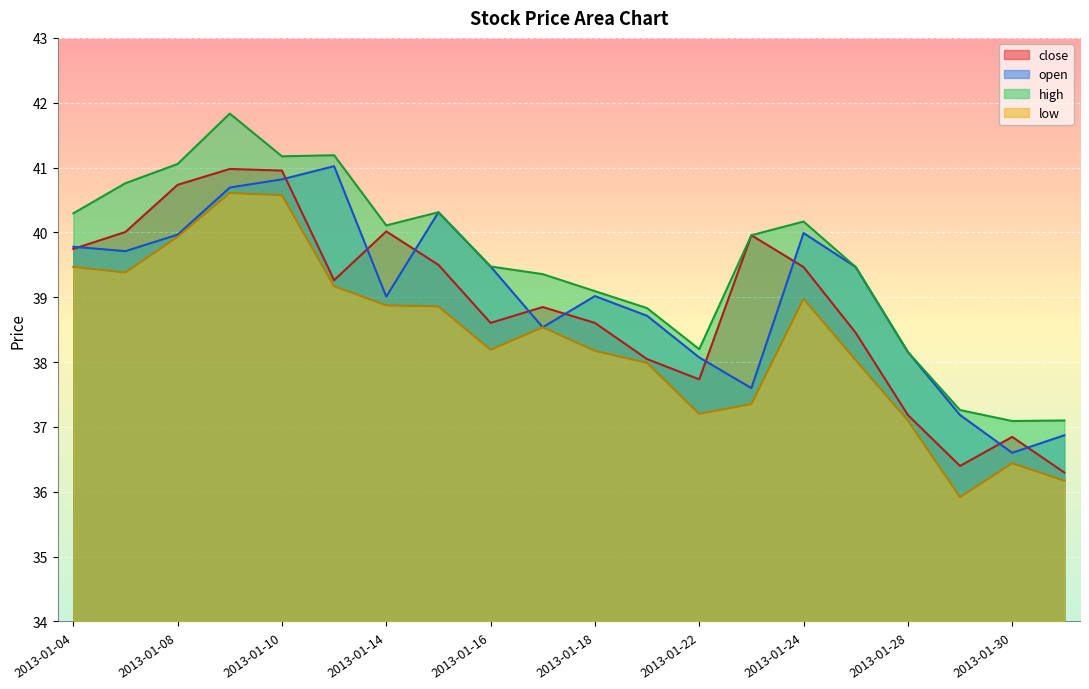

Reading left to right, what are all the values shown in this chart?

close: 2013-01-04=39.7	2013-01-07=40.0	2013-01-08=40.7	2013-01-09=41.0	2013-01-10=41.0	2013-01-11=39.3	2013-01-14=40.0	2013-01-15=39.5	2013-01-16=38.6	2013-01-17=38.8	2013-01-18=38.6	2013-01-21=38.0	2013-01-22=37.7	2013-01-23=40.0	2013-01-24=39.5	2013-01-25=38.5	2013-01-28=37.2	2013-01-29=36.4	2013-01-30=36.8	2013-01-31=36.3
open: 2013-01-04=39.8	2013-01-07=39.7	2013-01-08=40.0	2013-01-09=40.7	2013-01-10=40.8	2013-01-11=41.0	2013-01-14=39.0	2013-01-15=40.3	2013-01-16=39.5	2013-01-17=38.5	2013-01-18=39.0	2013-01-21=38.7	2013-01-22=38.1	2013-01-23=37.6	2013-01-24=40.0	2013-01-25=39.5	2013-01-28=38.2	2013-01-29=37.2	2013-01-30=36.6	2013-01-31=36.9
high: 2013-01-04=40.3	2013-01-07=40.8	2013-01-08=41.1	2013-01-09=41.8	2013-01-10=41.2	2013-01-11=41.2	2013-01-14=40.1	2013-01-15=40.3	2013-01-16=39.5	2013-01-17=39.4	2013-01-18=39.1	2013-01-21=38.8	2013-01-22=38.2	2013-01-23=40.0	2013-01-24=40.2	2013-01-25=39.5	2013-01-28=38.2	2013-01-29=37.3	2013-01-30=37.1	2013-01-31=37.1
low: 2013-01-04=39.5	2013-01-07=39.4	2013-01-08=39.9	2013-01-09=40.6	2013-01-10=40.6	2013-01-11=39.2	2013-01-14=38.9	2013-01-15=38.9	2013-01-16=38.2	2013-01-17=38.5	2013-01-18=38.2	2013-01-21=38.0	2013-01-22=37.2	2013-01-23=37.4	2013-01-24=39.0	2013-01-25=38.0	2013-01-28=37.1	2013-01-29=35.9	2013-01-30=36.4	2013-01-31=36.2